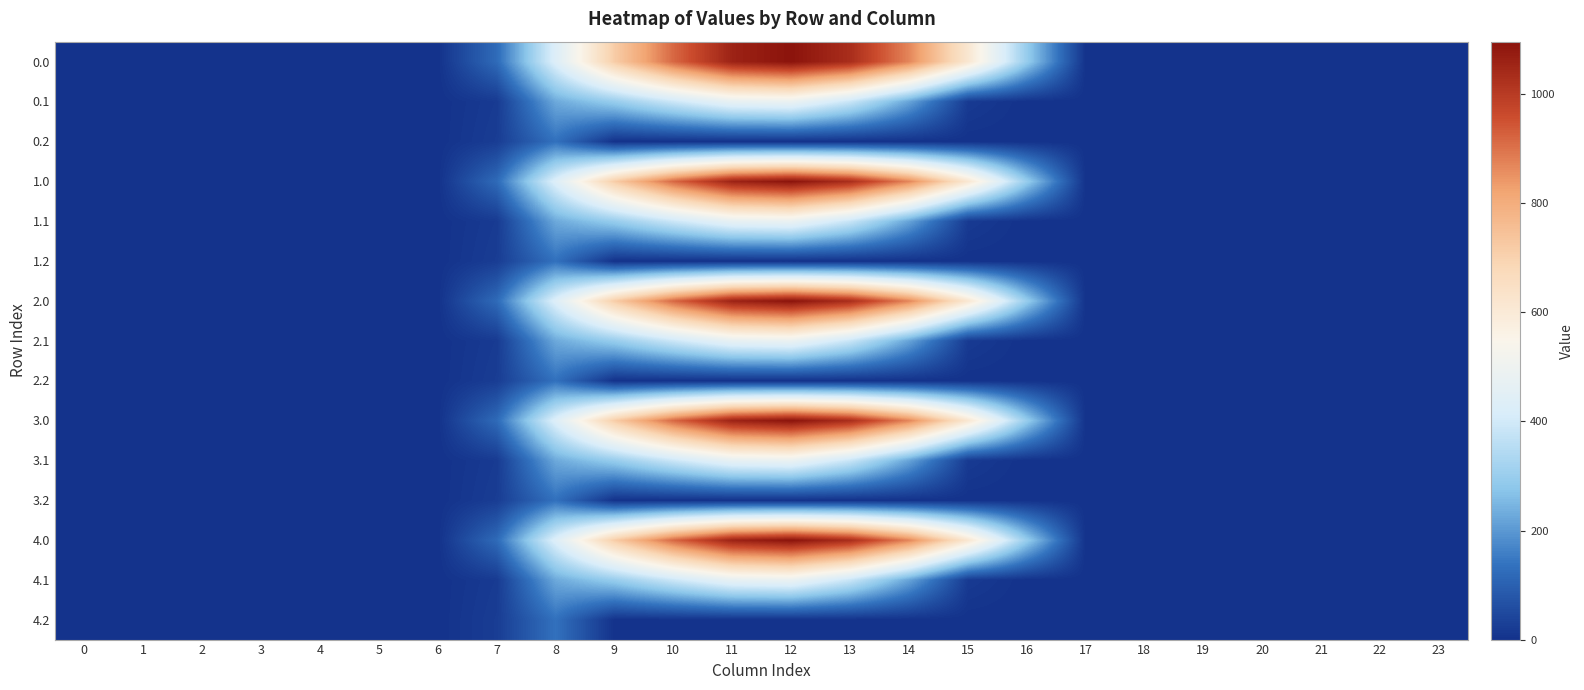

Reading left to right, extract all data points from this chart.

0.0: 0=0.0	1=0.0	2=0.0	3=0.0	4=0.0	5=0.0	6=0.0	7=120.6	8=430.3	9=716.9	10=916.2	11=1060.3	12=1096.7	13=1032.9	14=870.6	15=615.9	16=294.5	17=0.0	18=0.0	19=0.0	20=0.0	21=0.0	22=0.0	23=0.0
0.1: 0=0.0	1=0.0	2=0.0	3=0.0	4=0.0	5=0.0	6=0.0	7=17.7	8=227.5	9=295.9	10=388.1	11=471.7	12=485.4	13=382.7	14=219.2	15=17.3	16=0.0	17=0.0	18=0.0	19=0.0	20=0.0	21=0.0	22=0.0	23=0.0
0.2: 0=0.0	1=0.0	2=0.0	3=0.0	4=0.0	5=0.0	6=0.0	7=22.3	8=134.2	9=0.0	10=0.0	11=0.0	12=0.0	13=0.0	14=0.0	15=0.0	16=0.0	17=0.0	18=0.0	19=0.0	20=0.0	21=0.0	22=0.0	23=0.0
1.0: 0=0.0	1=0.0	2=0.0	3=0.0	4=0.0	5=0.0	6=0.0	7=120.6	8=430.3	9=716.9	10=916.2	11=1060.3	12=1096.7	13=1032.9	14=870.6	15=615.9	16=294.5	17=0.0	18=0.0	19=0.0	20=0.0	21=0.0	22=0.0	23=0.0
1.1: 0=0.0	1=0.0	2=0.0	3=0.0	4=0.0	5=0.0	6=0.0	7=17.7	8=227.5	9=295.9	10=388.1	11=471.7	12=485.4	13=382.7	14=219.2	15=17.3	16=0.0	17=0.0	18=0.0	19=0.0	20=0.0	21=0.0	22=0.0	23=0.0
1.2: 0=0.0	1=0.0	2=0.0	3=0.0	4=0.0	5=0.0	6=0.0	7=22.3	8=134.2	9=0.0	10=0.0	11=0.0	12=0.0	13=0.0	14=0.0	15=0.0	16=0.0	17=0.0	18=0.0	19=0.0	20=0.0	21=0.0	22=0.0	23=0.0
2.0: 0=0.0	1=0.0	2=0.0	3=0.0	4=0.0	5=0.0	6=0.0	7=120.6	8=430.3	9=716.9	10=916.2	11=1060.3	12=1096.7	13=1032.9	14=870.6	15=615.9	16=294.5	17=0.0	18=0.0	19=0.0	20=0.0	21=0.0	22=0.0	23=0.0
2.1: 0=0.0	1=0.0	2=0.0	3=0.0	4=0.0	5=0.0	6=0.0	7=17.7	8=227.5	9=295.9	10=388.1	11=471.7	12=485.4	13=382.7	14=219.2	15=17.3	16=0.0	17=0.0	18=0.0	19=0.0	20=0.0	21=0.0	22=0.0	23=0.0
2.2: 0=0.0	1=0.0	2=0.0	3=0.0	4=0.0	5=0.0	6=0.0	7=22.3	8=134.2	9=0.0	10=0.0	11=0.0	12=0.0	13=0.0	14=0.0	15=0.0	16=0.0	17=0.0	18=0.0	19=0.0	20=0.0	21=0.0	22=0.0	23=0.0
3.0: 0=0.0	1=0.0	2=0.0	3=0.0	4=0.0	5=0.0	6=0.0	7=120.6	8=430.3	9=716.9	10=916.2	11=1060.3	12=1096.7	13=1032.9	14=870.6	15=615.9	16=294.5	17=0.0	18=0.0	19=0.0	20=0.0	21=0.0	22=0.0	23=0.0
3.1: 0=0.0	1=0.0	2=0.0	3=0.0	4=0.0	5=0.0	6=0.0	7=17.7	8=227.5	9=295.9	10=388.1	11=471.7	12=485.4	13=382.7	14=219.2	15=17.3	16=0.0	17=0.0	18=0.0	19=0.0	20=0.0	21=0.0	22=0.0	23=0.0
3.2: 0=0.0	1=0.0	2=0.0	3=0.0	4=0.0	5=0.0	6=0.0	7=22.3	8=134.2	9=0.0	10=0.0	11=0.0	12=0.0	13=0.0	14=0.0	15=0.0	16=0.0	17=0.0	18=0.0	19=0.0	20=0.0	21=0.0	22=0.0	23=0.0
4.0: 0=0.0	1=0.0	2=0.0	3=0.0	4=0.0	5=0.0	6=0.0	7=120.6	8=430.3	9=716.9	10=916.2	11=1060.3	12=1096.7	13=1032.9	14=870.6	15=615.9	16=294.5	17=0.0	18=0.0	19=0.0	20=0.0	21=0.0	22=0.0	23=0.0
4.1: 0=0.0	1=0.0	2=0.0	3=0.0	4=0.0	5=0.0	6=0.0	7=17.7	8=227.5	9=295.9	10=388.1	11=471.7	12=485.4	13=382.7	14=219.2	15=17.3	16=0.0	17=0.0	18=0.0	19=0.0	20=0.0	21=0.0	22=0.0	23=0.0
4.2: 0=0.0	1=0.0	2=0.0	3=0.0	4=0.0	5=0.0	6=0.0	7=22.3	8=134.2	9=0.0	10=0.0	11=0.0	12=0.0	13=0.0	14=0.0	15=0.0	16=0.0	17=0.0	18=0.0	19=0.0	20=0.0	21=0.0	22=0.0	23=0.0